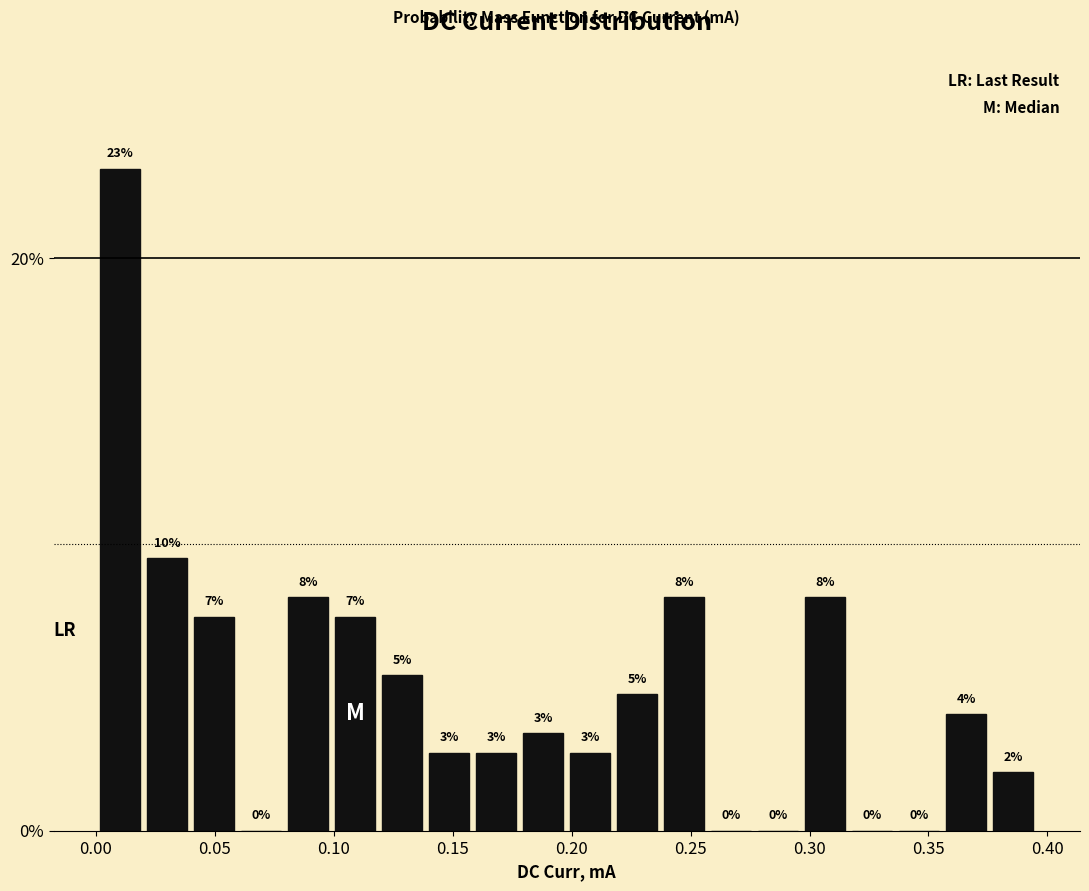

Read against the x-axis, roughly where is the centre of the tallest bar?

0.010